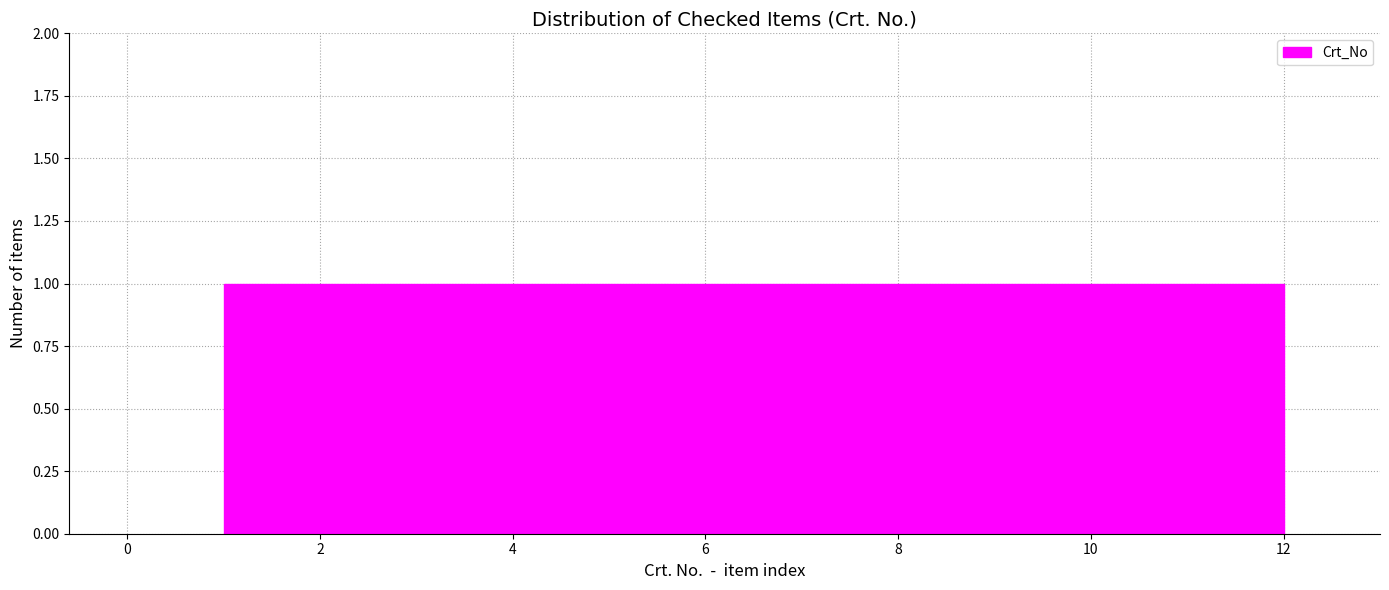

Reading left to right, list every bar in this chart as the range it spans on the x-axis followed by its height. Neither the bar edges nor the heights are printed on the chart, so give them approximately, as read against the axes.

1.0 to 2.0: 1
2.0 to 2.8: 1
2.8 to 3.8: 1
3.8 to 4.6: 1
4.6 to 5.6: 1
5.6 to 6.6: 1
6.6 to 7.4: 1
7.4 to 8.4: 1
8.4 to 9.2: 1
9.2 to 10.2: 1
10.2 to 11.0: 1
11.0 to 12.0: 1